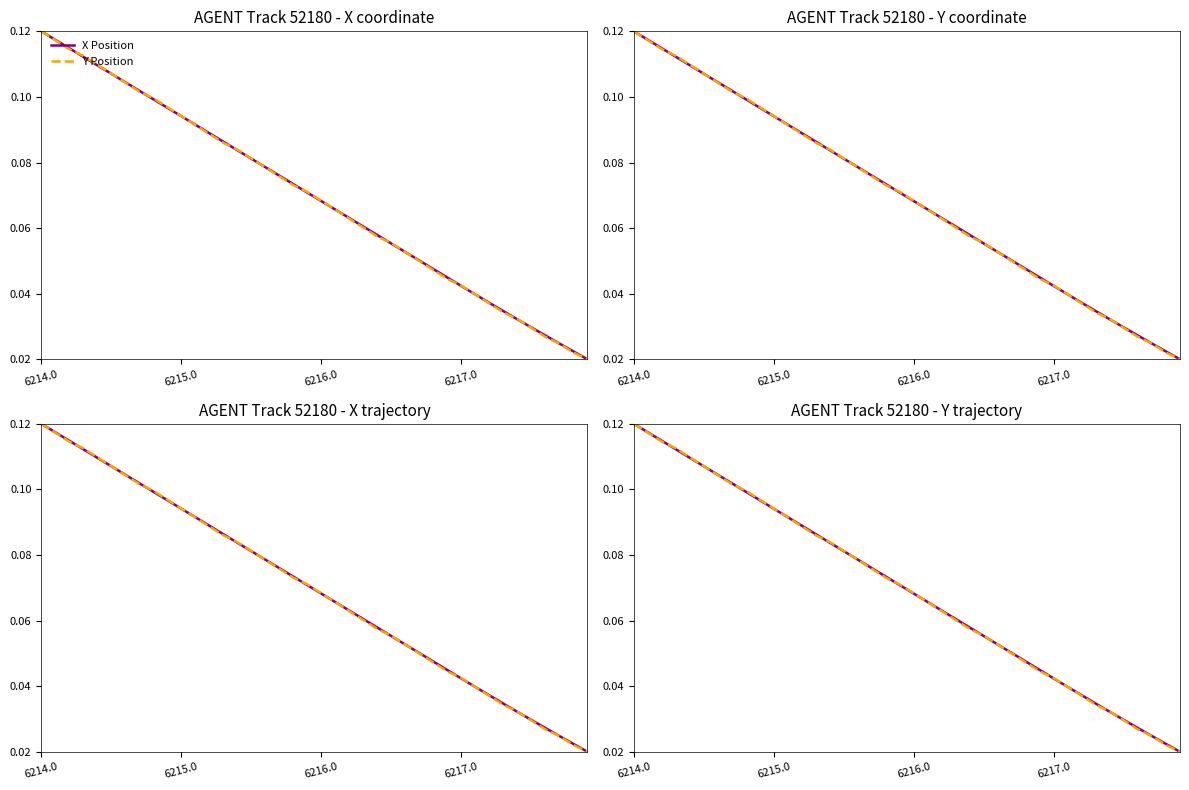

At which label does Y Position reach its peak?

6214.0